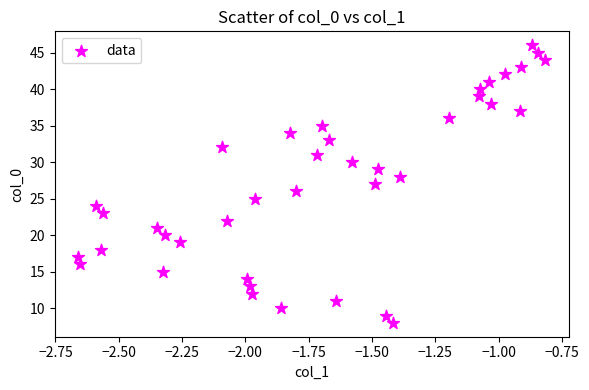

What is the range of Y values (max minus min)?

38